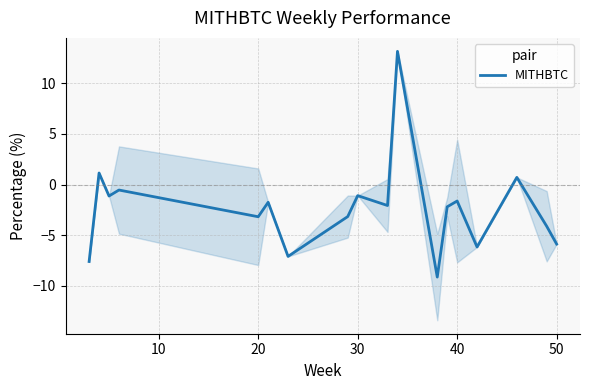

What is the minimum value shown in the chart?

-9.1